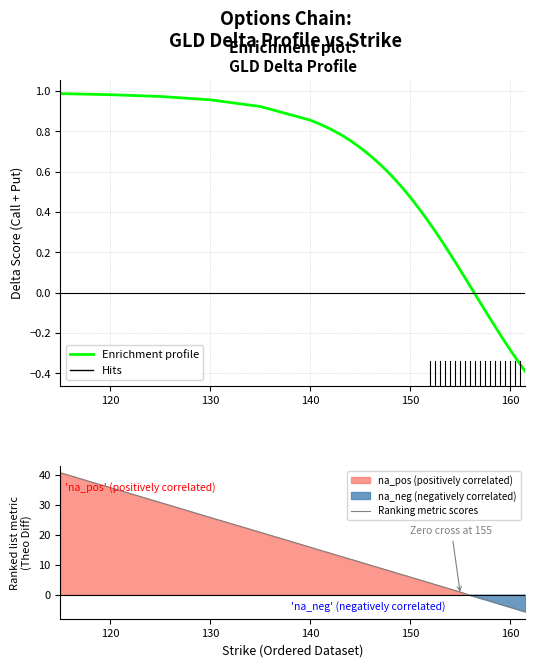

Is it true that Enrichment profile equals 0.6 at 19?

False